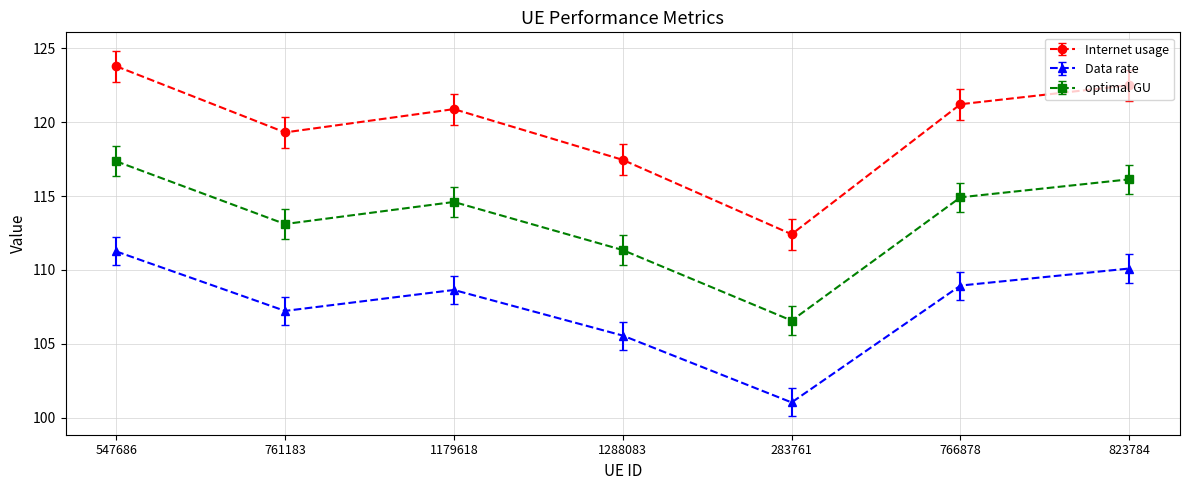

Which category has the lowest value across all series?

283761